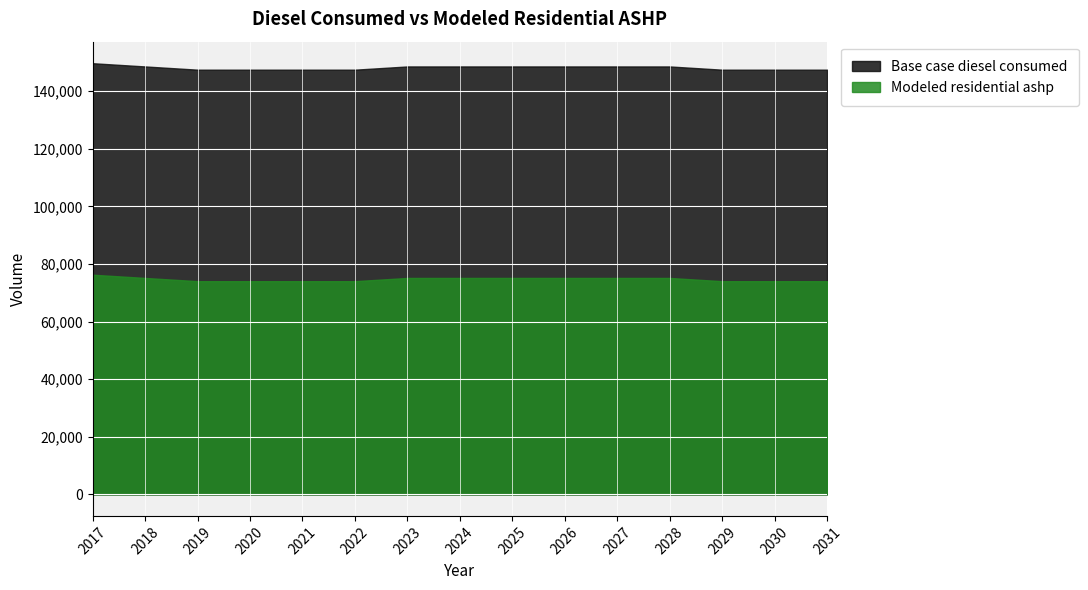

At which label does Base case diesel consumed first exceed 148569?

2017